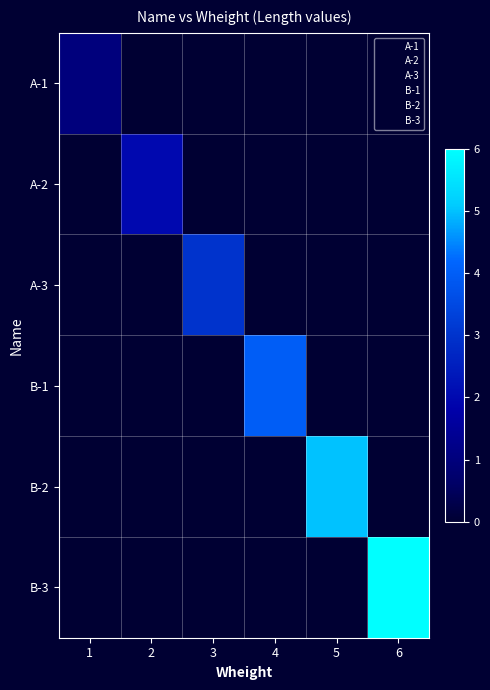

List the series in order of their peak value, lowest first.

A-1, A-2, A-3, B-1, B-2, B-3